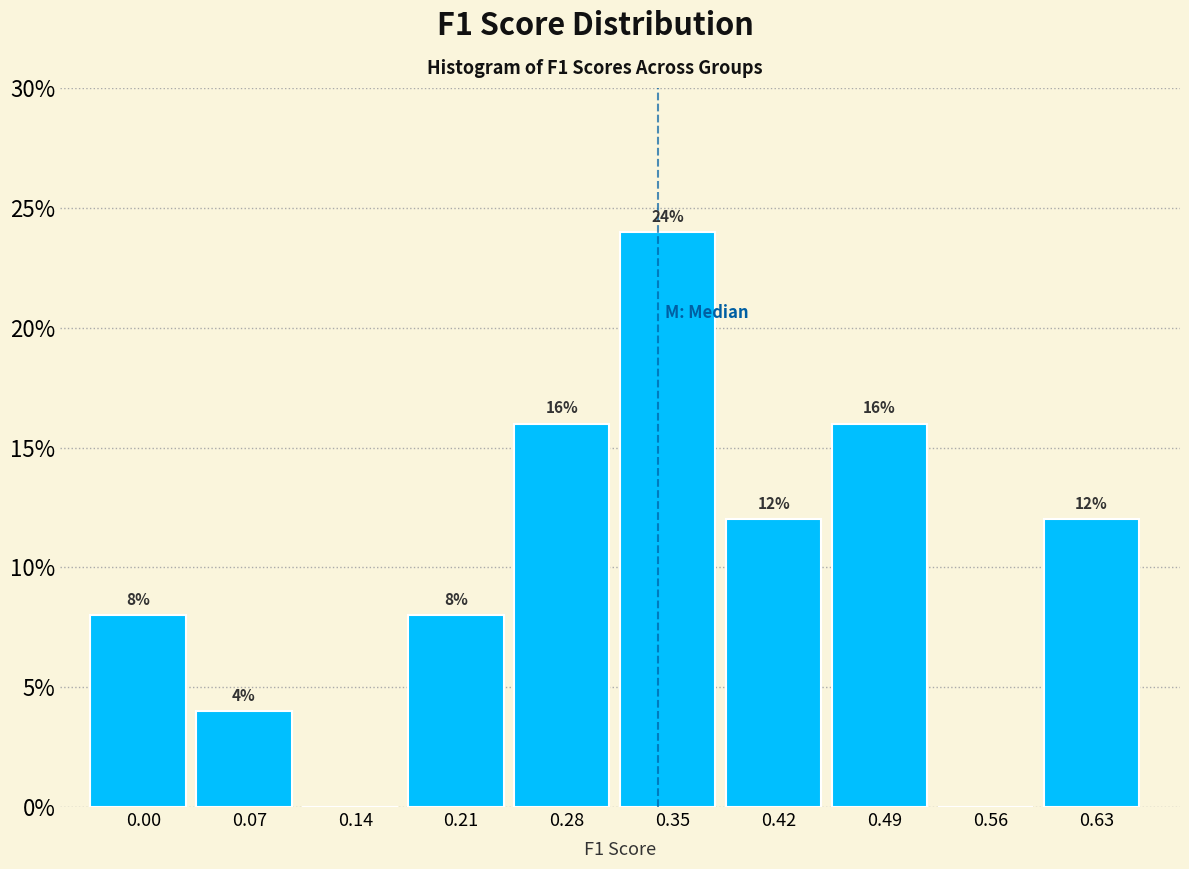

Reading right to left, extract all data points from this chart.

0.63=12	0.56=0	0.49=16	0.42=12	0.35=24	0.28=16	0.21=8	0.14=0	0.07=4	0.00=8